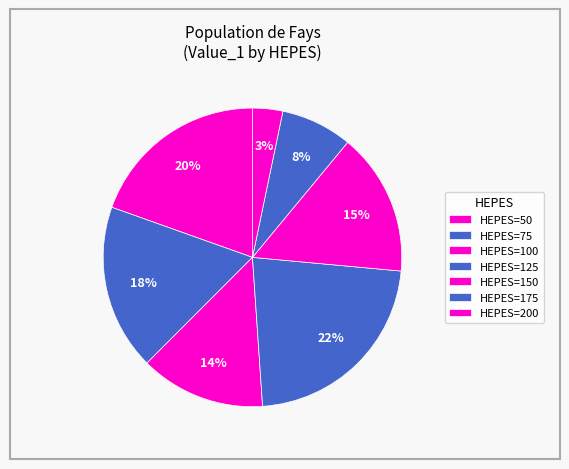

Does any single category account for the majority?

No